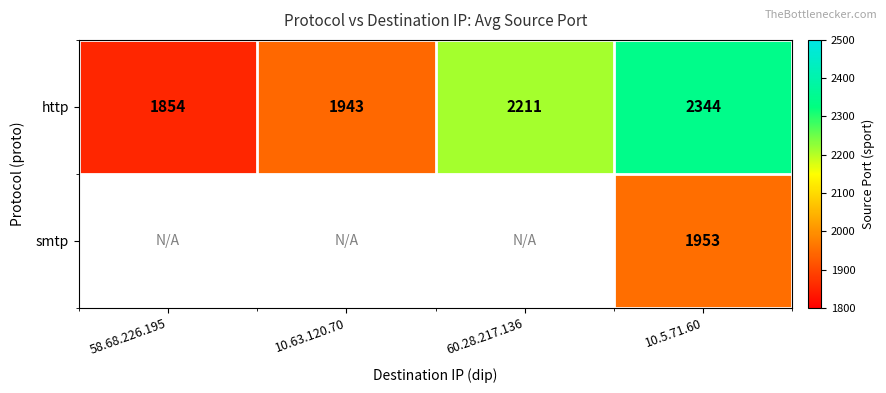

Count the number of categories in the chart.

4